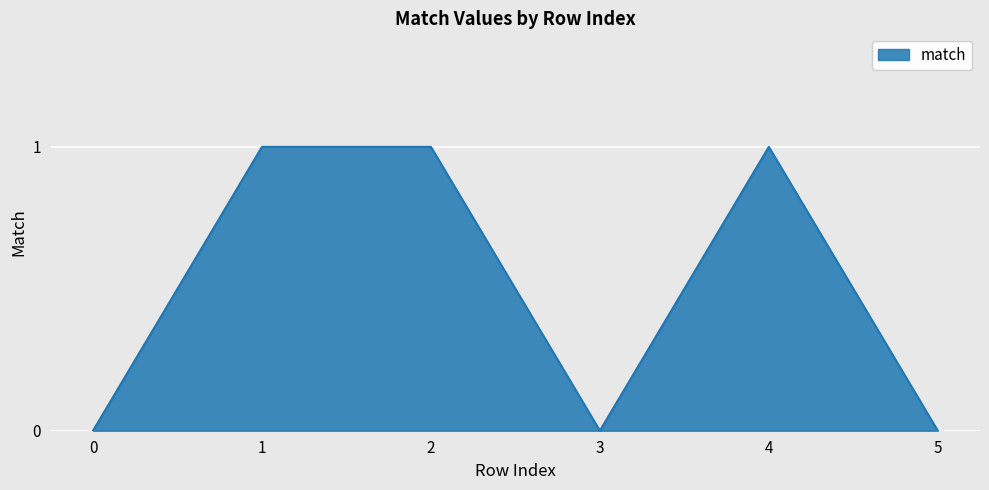

Is it true that the value at 1 is 1?

True